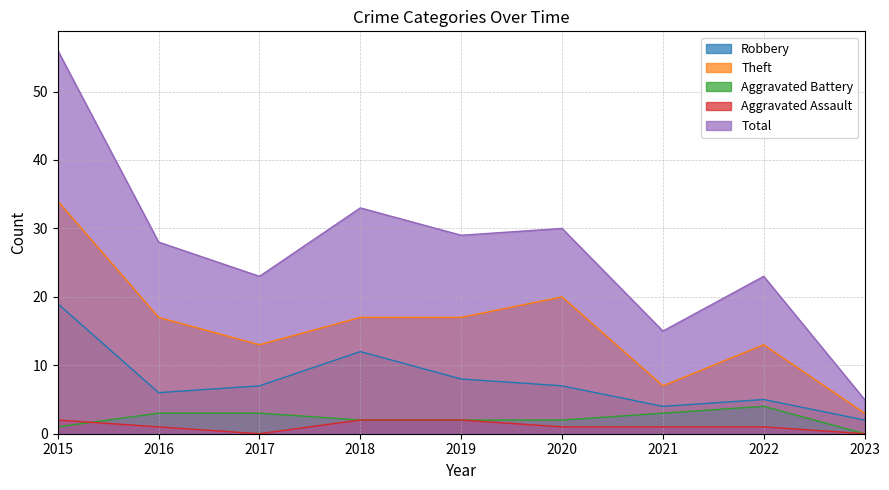

At which label is Total closest to 30?

2020